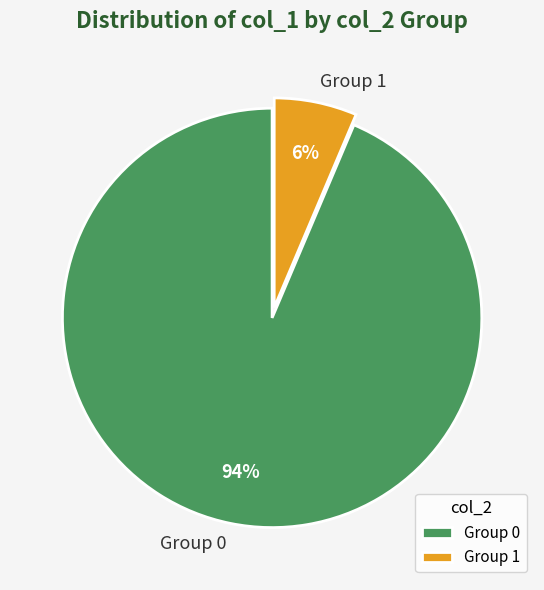

To the nearest percent, what is the combined percentage of Group 0 and Group 1?

100%